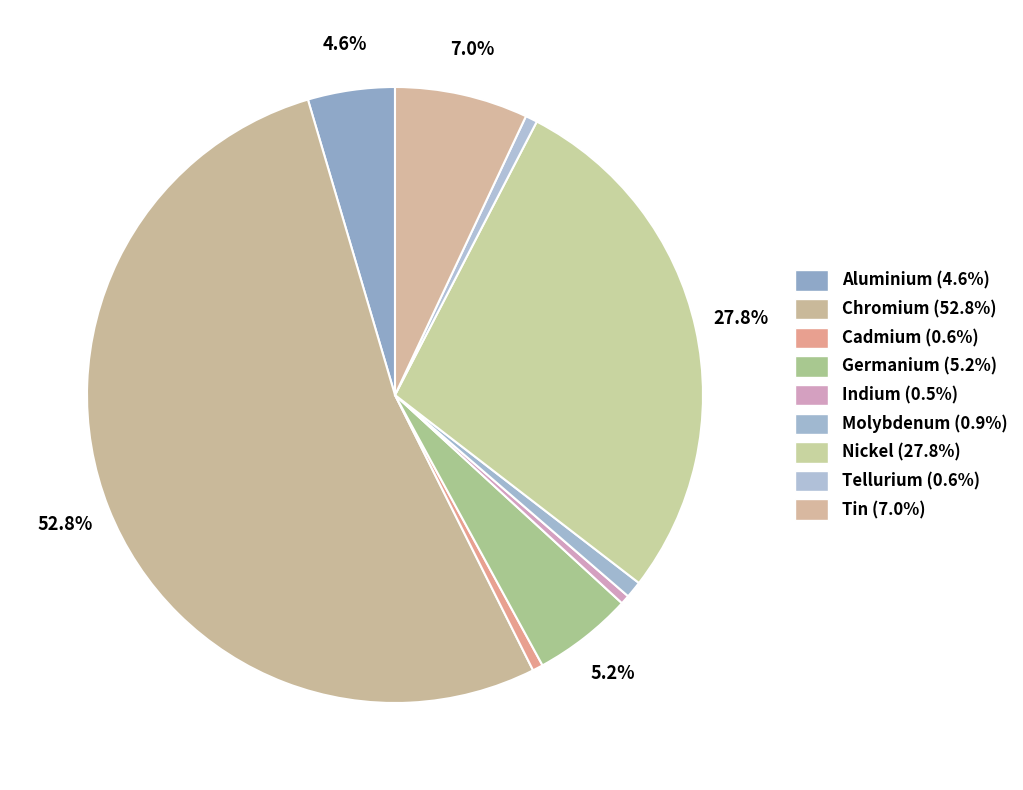

What is the total percentage of Nickel and Tellurium?

28.5%